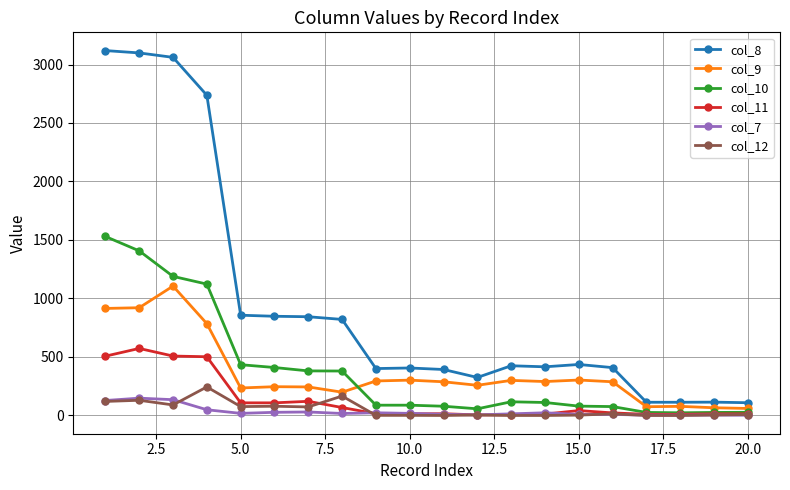

Rank the series by their maximum value, from lowest to highest.

col_7, col_12, col_11, col_9, col_10, col_8